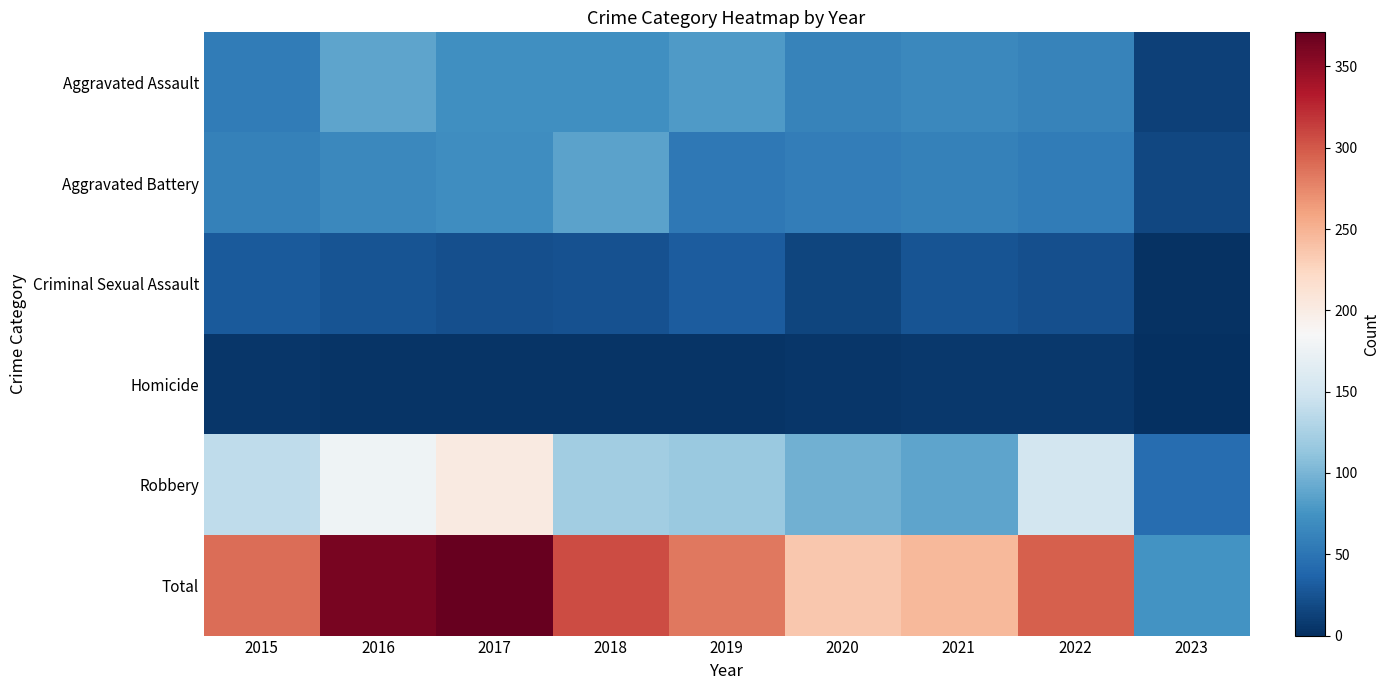

Which series has the largest total across all categories?

Total